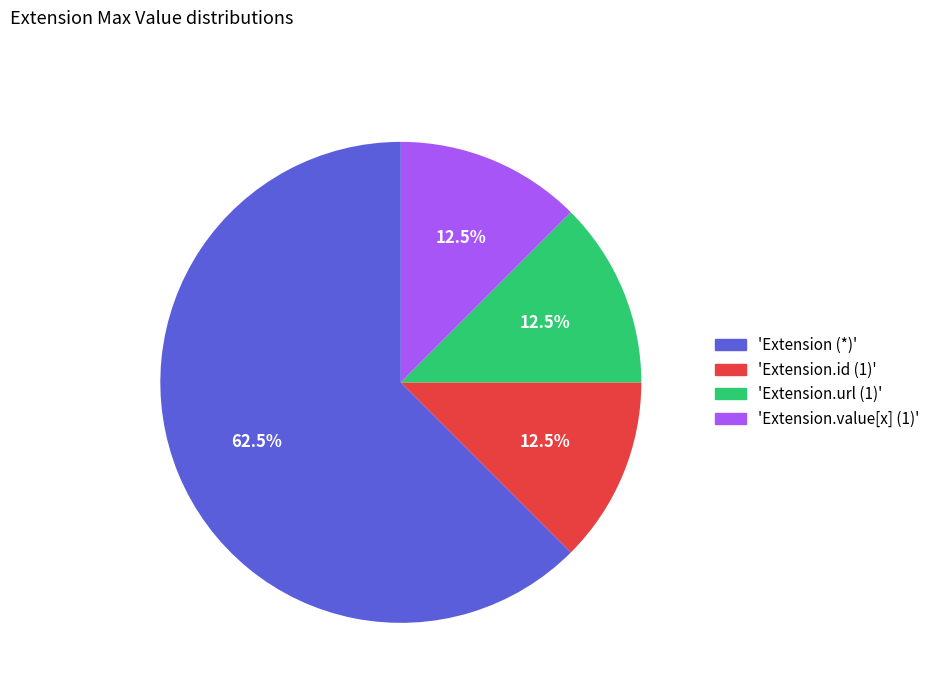

Does 'Extension.url (1)' account for over 50% of the chart?

No